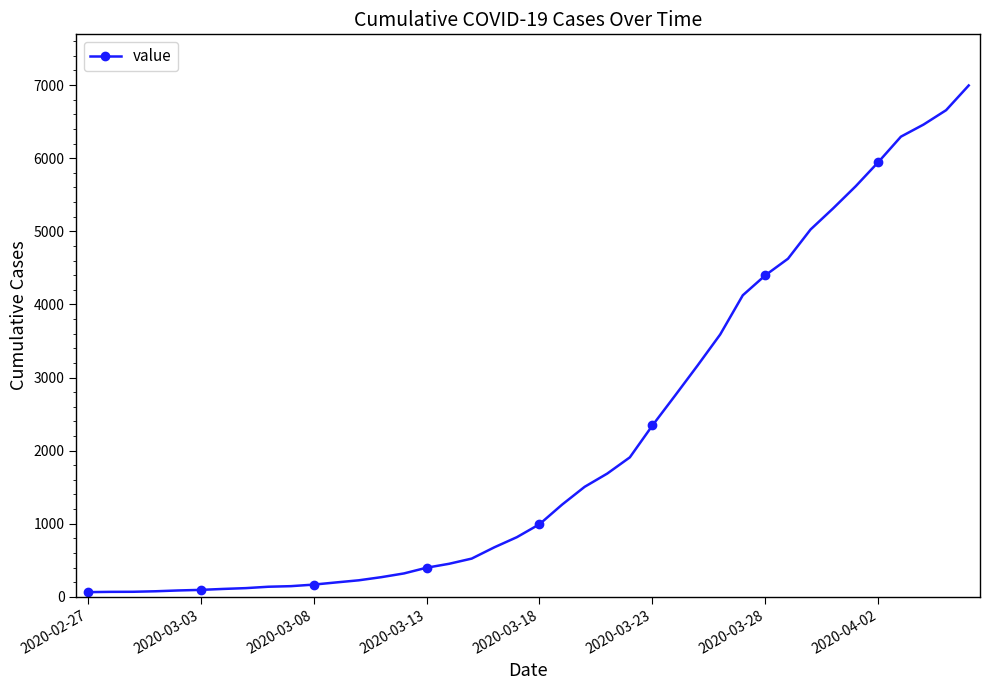

What is the value of the 17th point from the left?

452